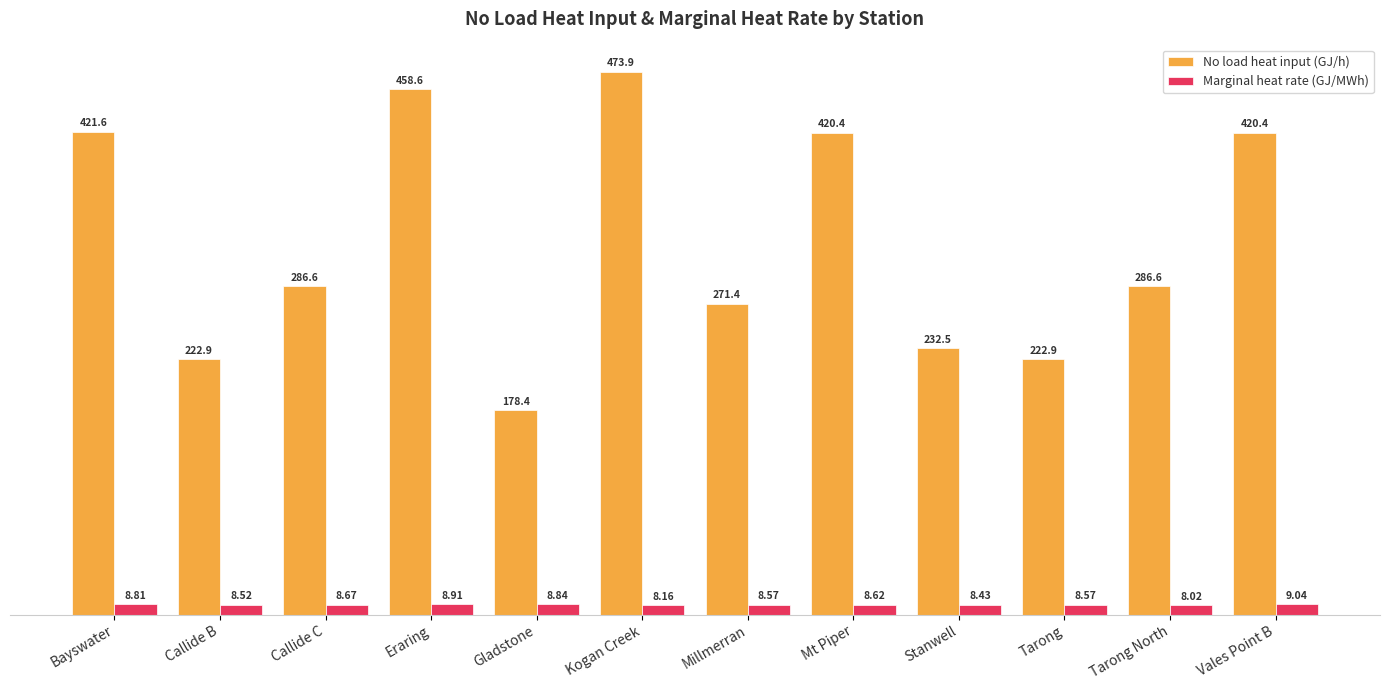

What is the total value across all series at Tarong?

231.5